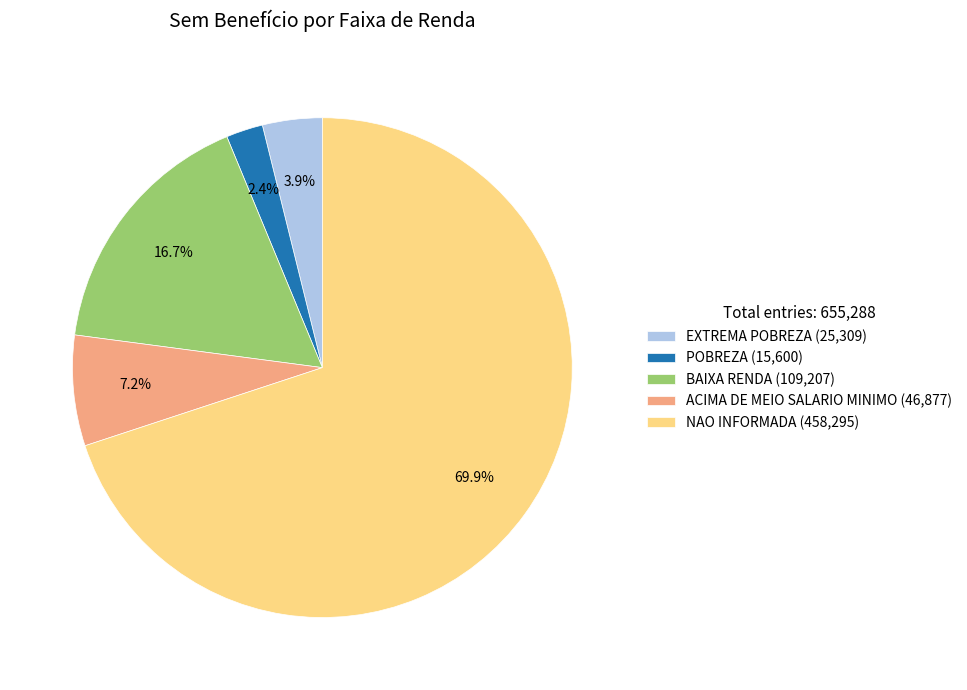

What is the smallest slice in the pie chart?

POBREZA